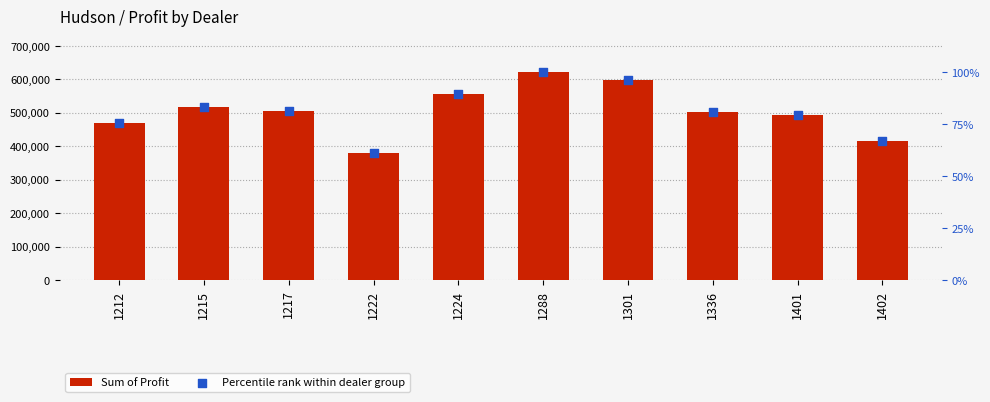

What is the total value across all series at 1336?

501524.8